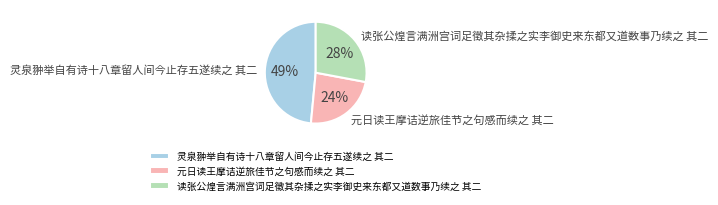

The 元日读王摩诘逆旅佳节之句感而续之 其二 slice represents 24% of the pie. True or false?

True